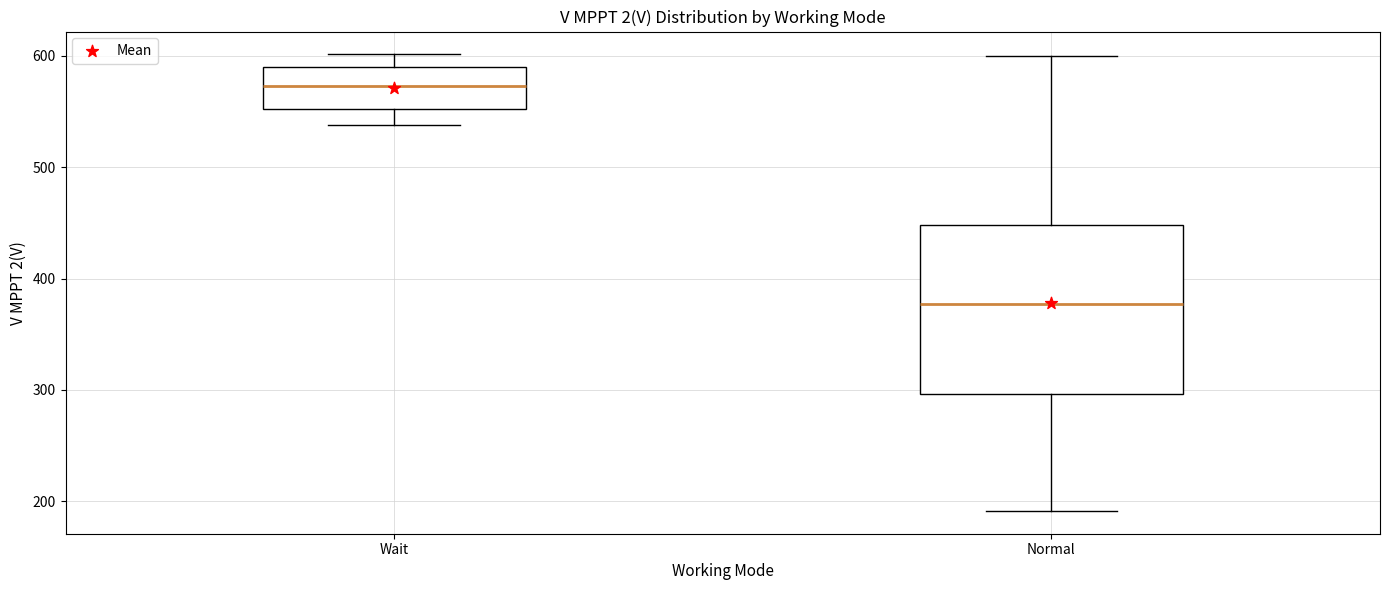

Comparing the boxes themselves (not the whiskers), which one is the tallest?

Normal